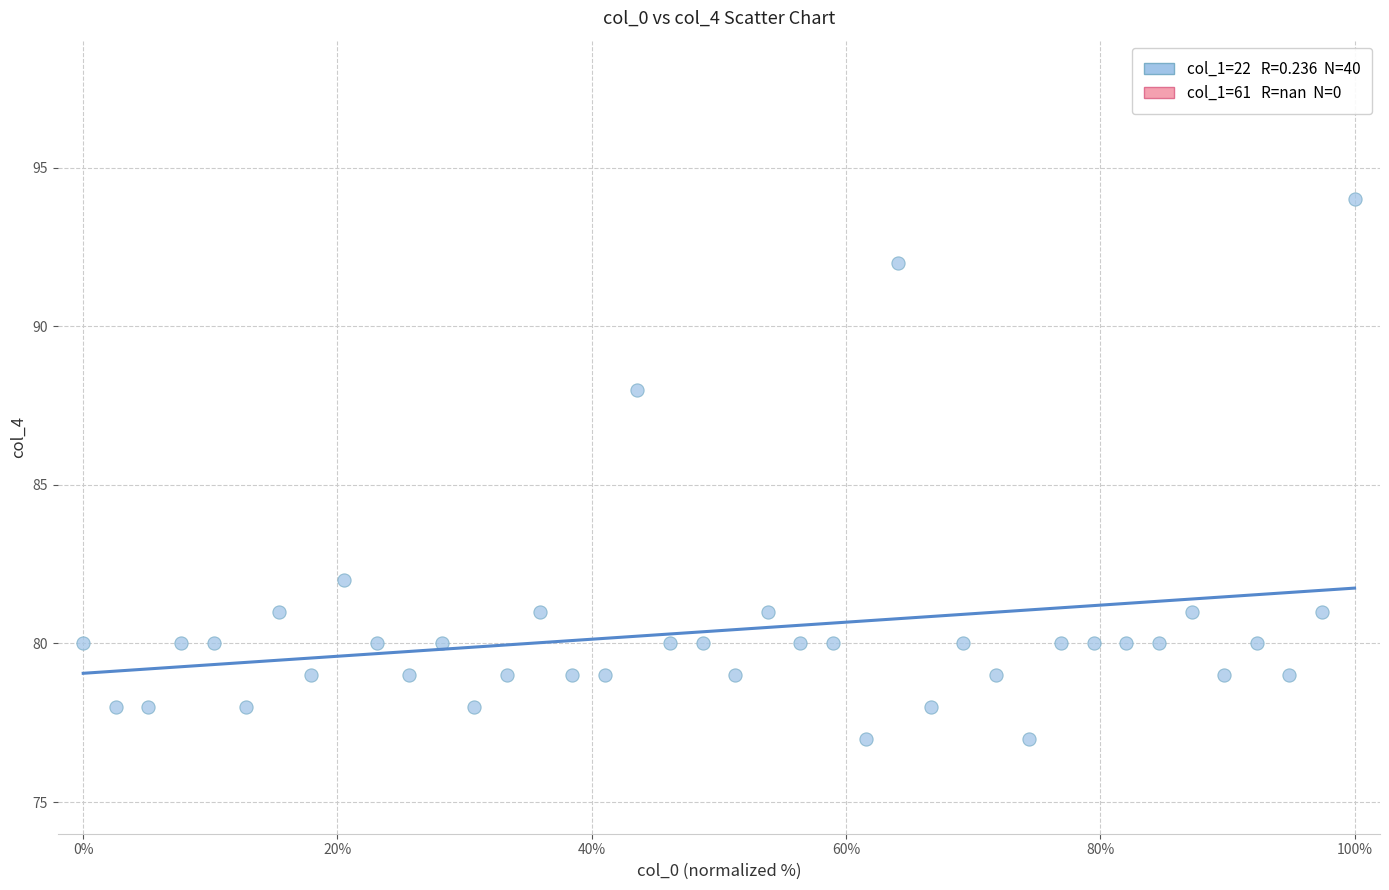

What is the range of Y values (max minus min)?

17